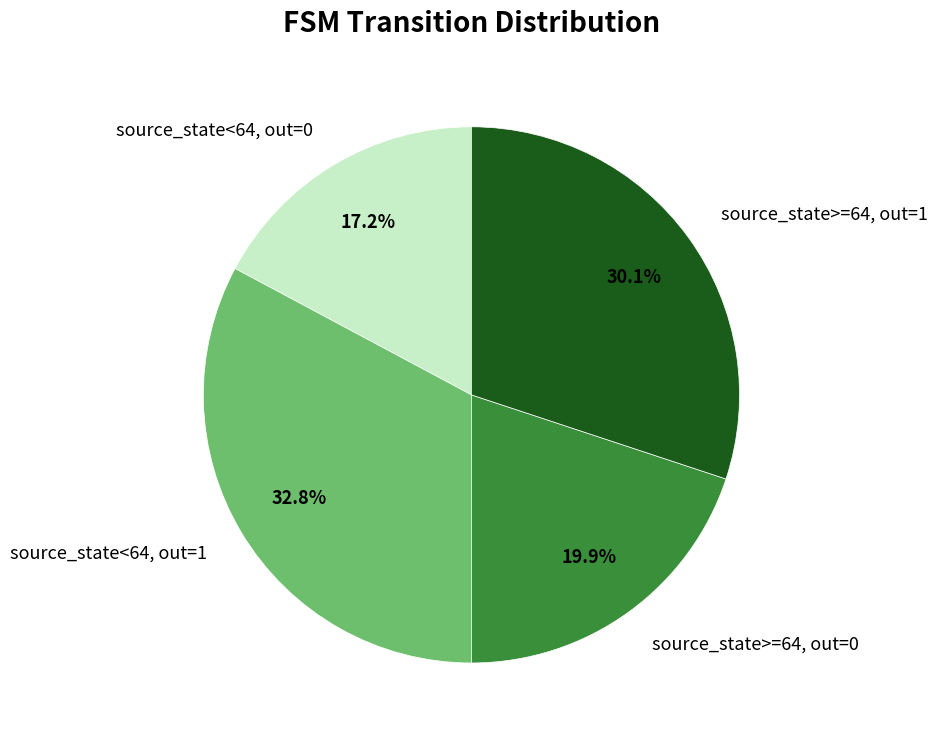

To the nearest percent, what is the average slice percentage?

25%